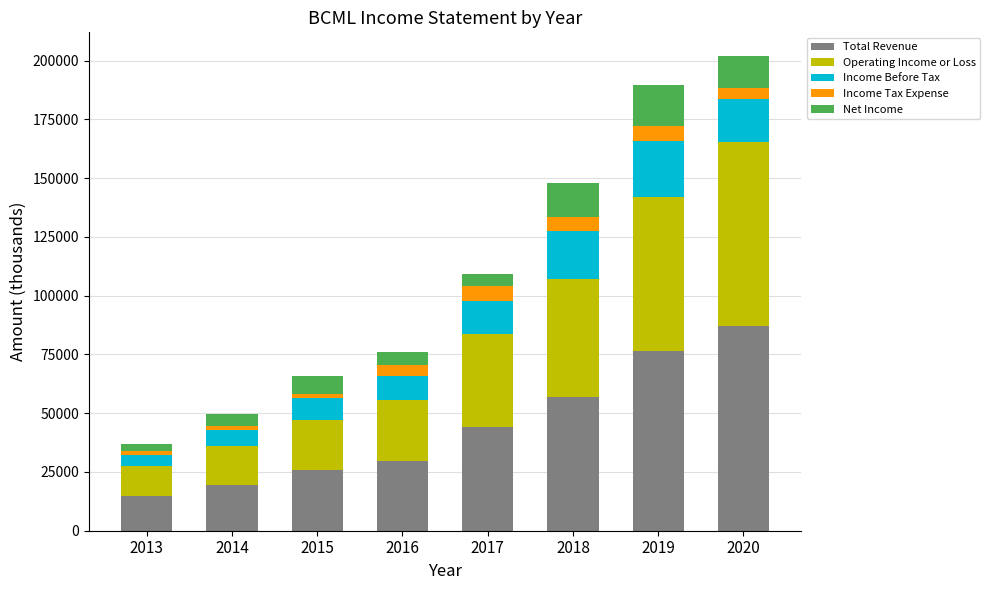

What is the maximum value for Total Revenue?

87200